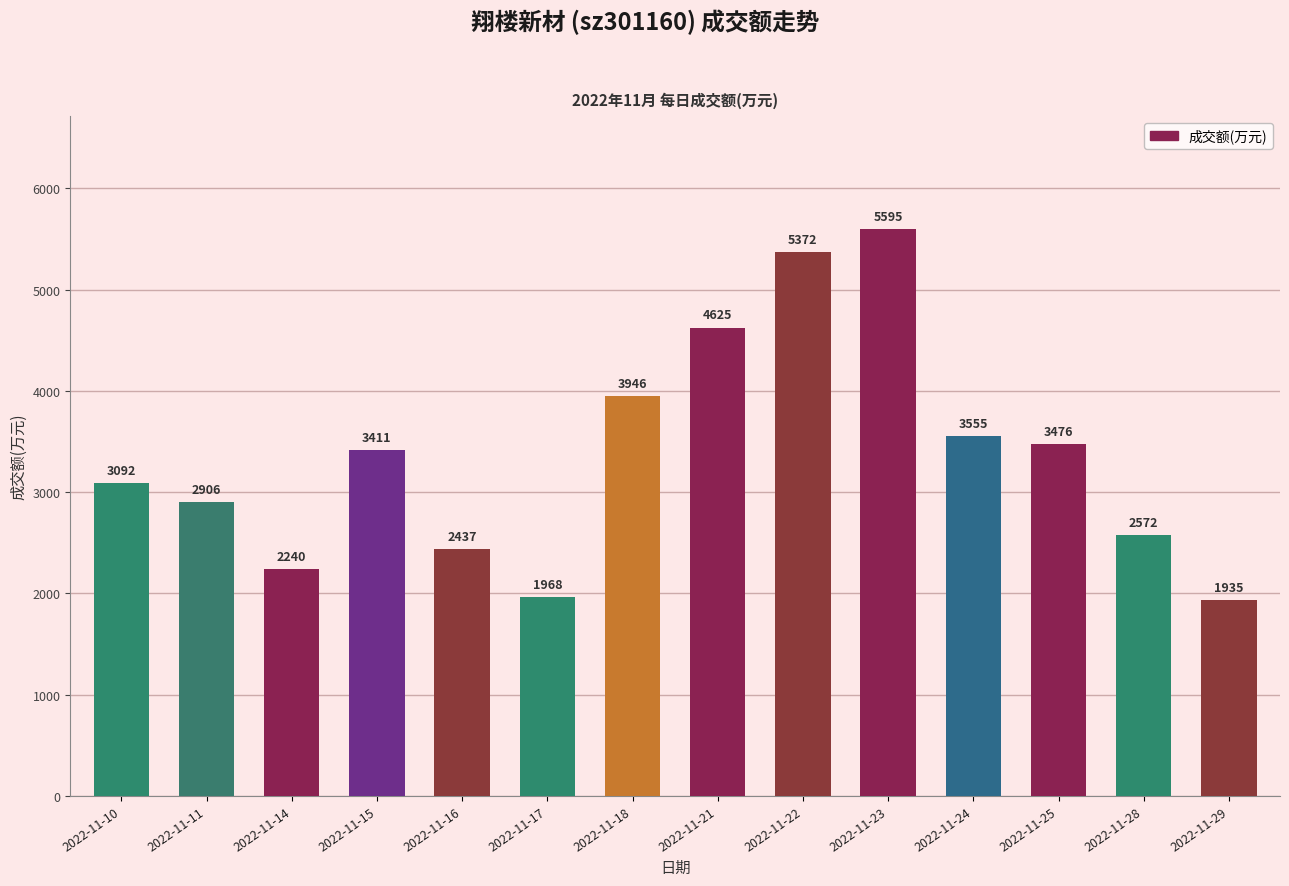

What is the sum of the values at 2022-11-23 and 2022-11-16?

8032